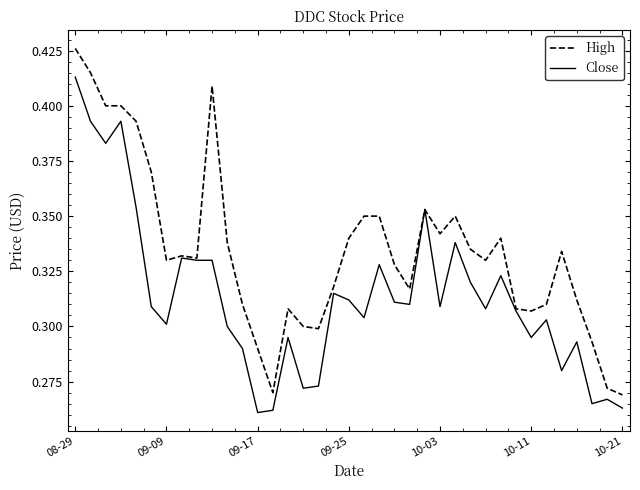

Which series has the largest total across all categories?

High